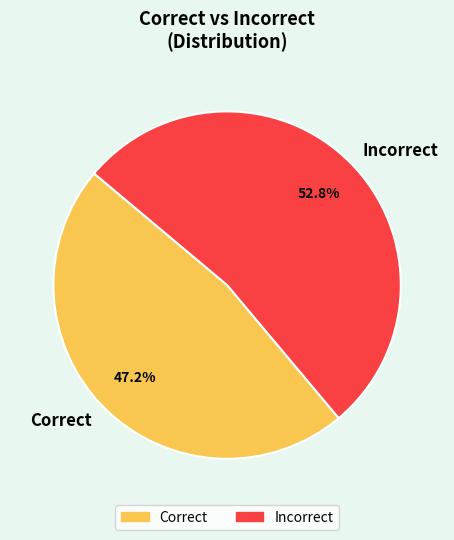

True or false: Incorrect accounts for 53% of the total.

True